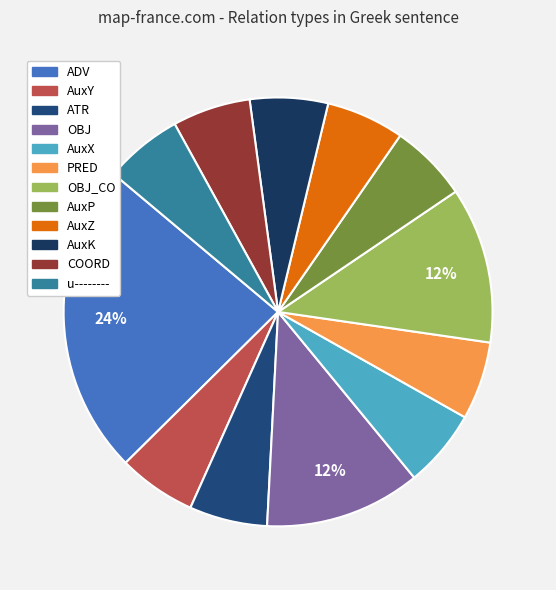

Is there any slice that represents more than half of the pie?

No